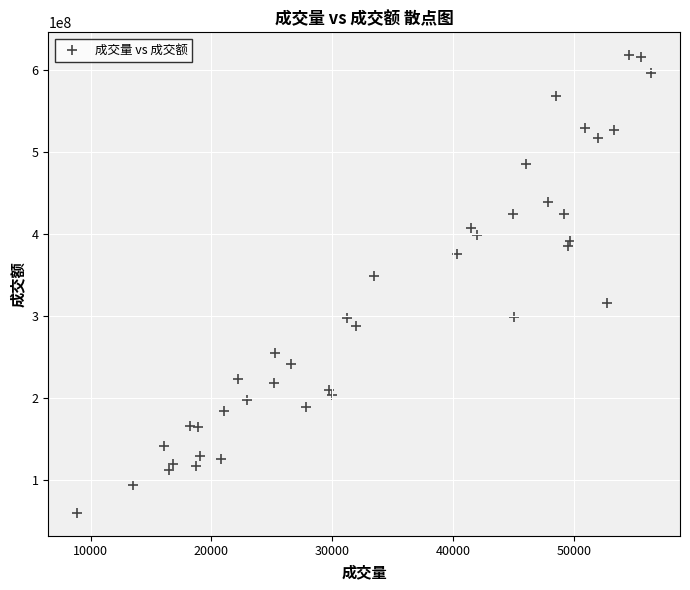

What Y value in the scatter plot is closest to 338951529?

348889927